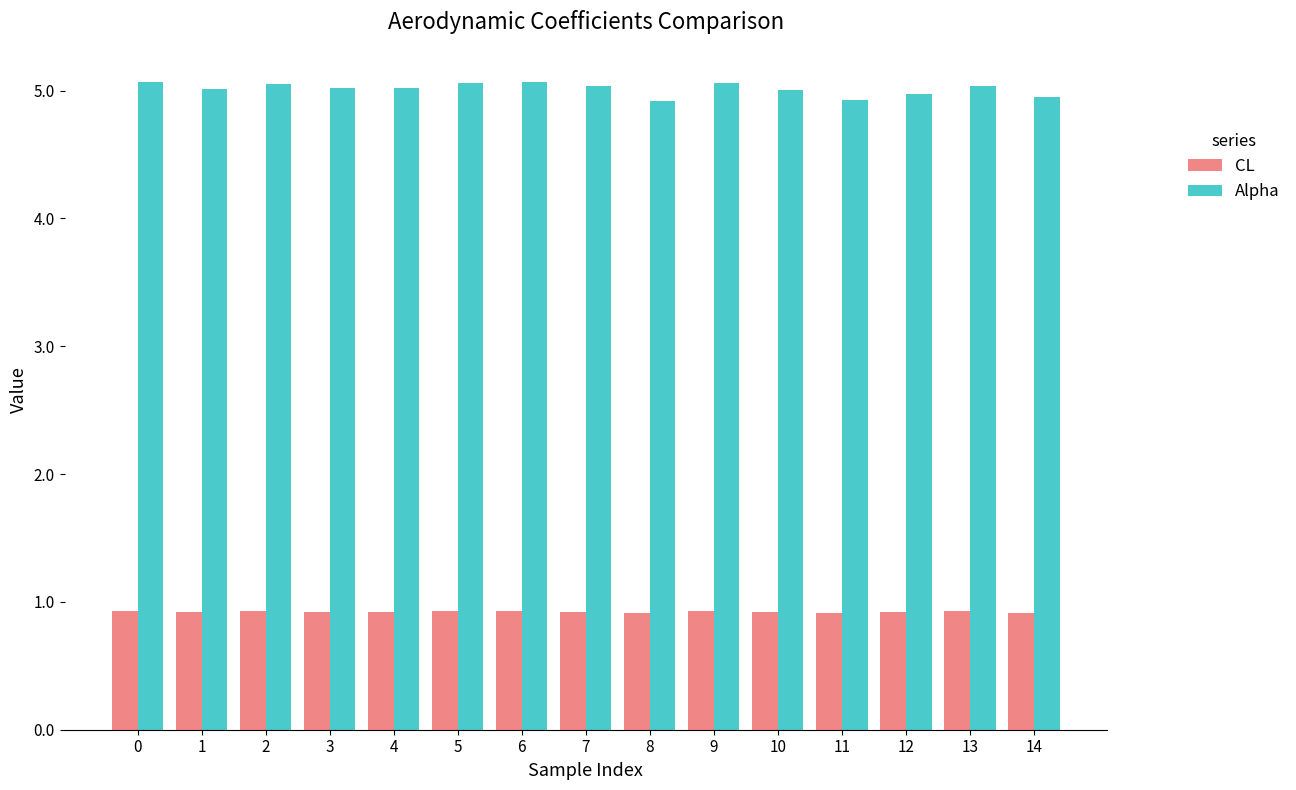

List the series in order of their overall mean, lowest first.

CL, Alpha